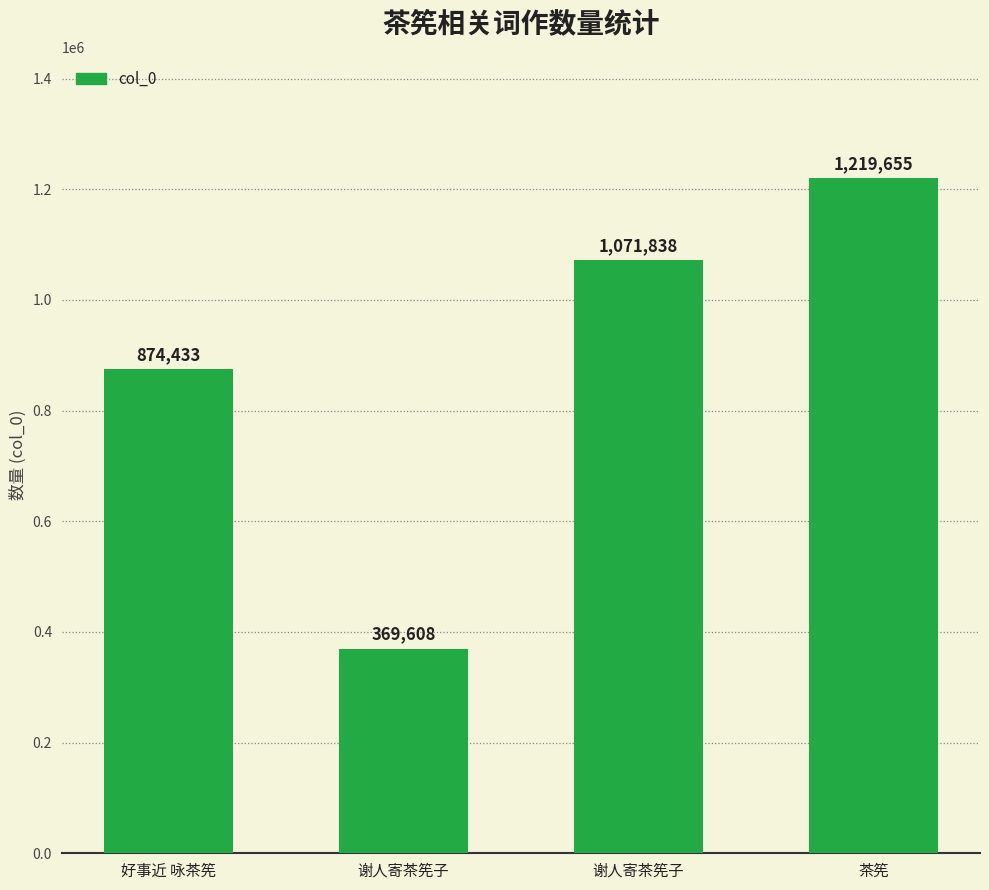

Which has a higher value, 茶筅 or 谢人寄茶筅子?

茶筅